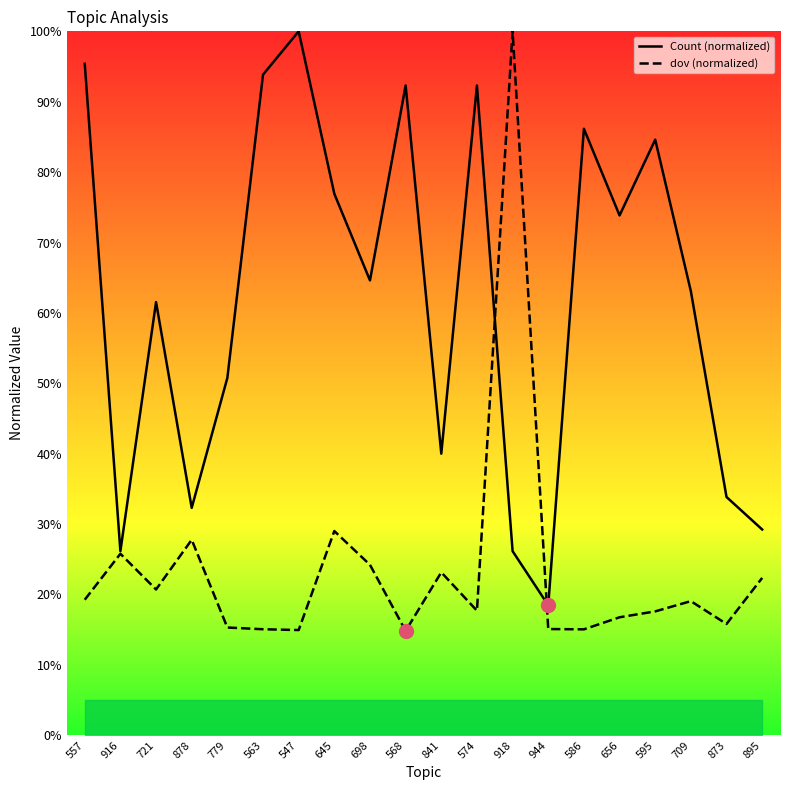

What is the sum of all Count (normalized) values?

12.4